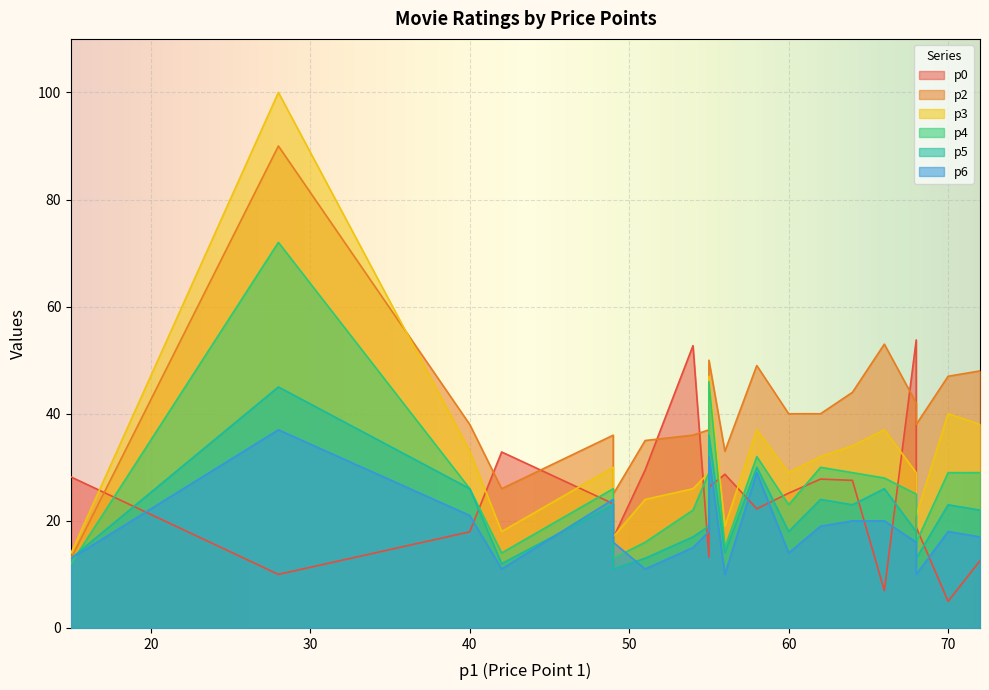

Is it true that p3 equals 6.8 at 49?

False